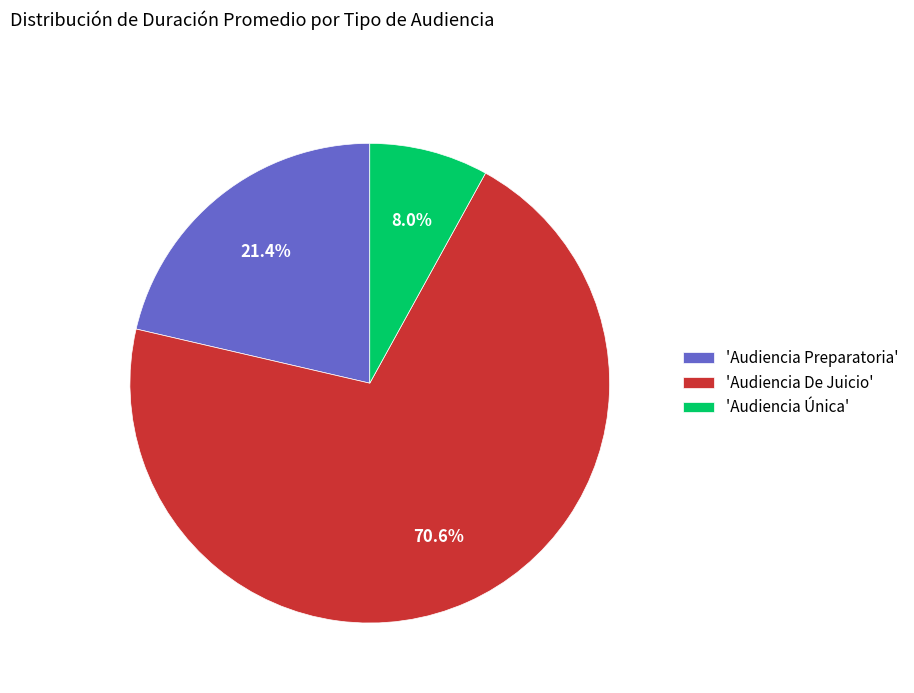

Is there any slice that represents more than half of the pie?

Yes